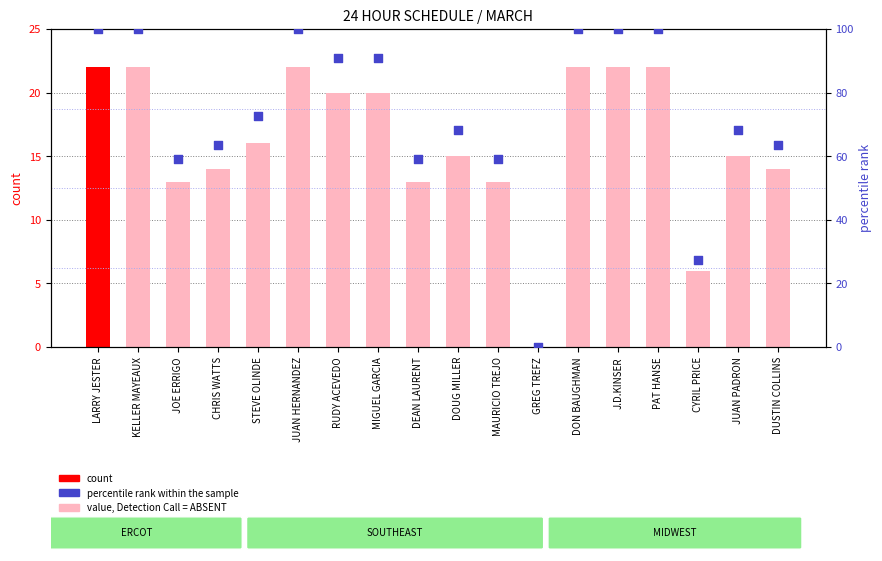

Which series reaches the maximum Y coordinate?

percentile rank within the sample